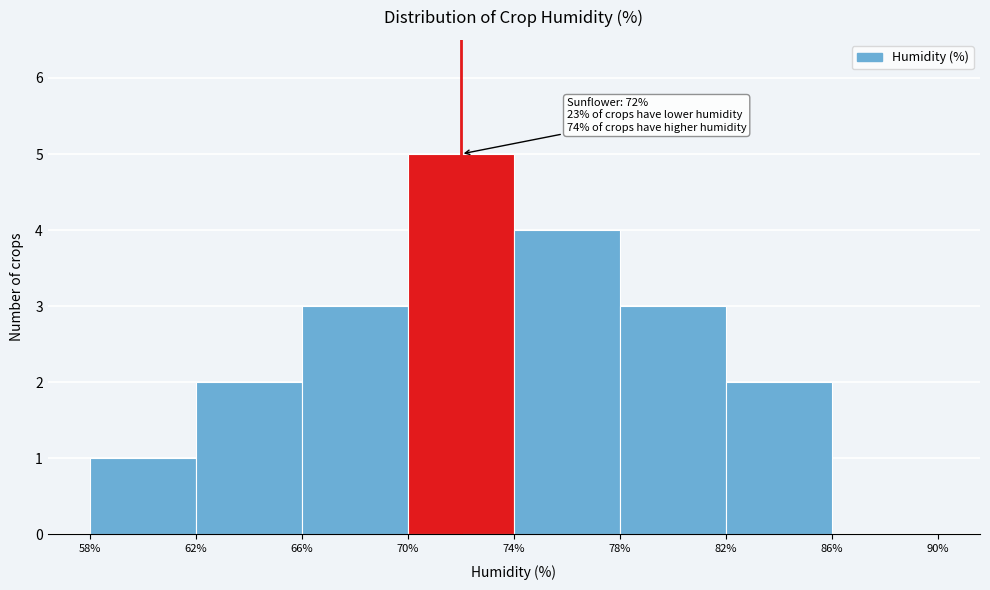

Which range on the x-axis has the tallest bar?

70% to 74%